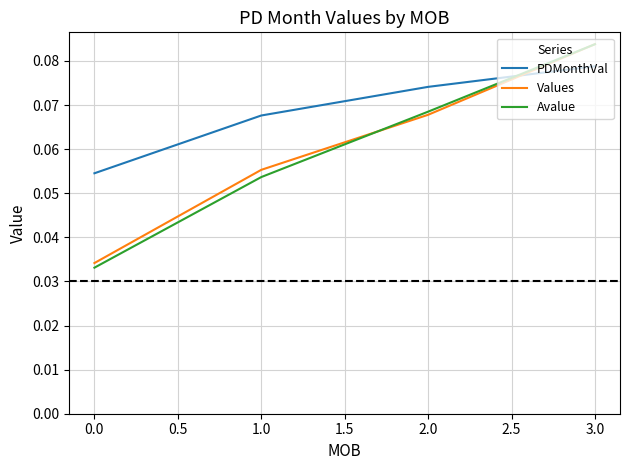

How many intersections are there between Values and PDMonthVal?

1